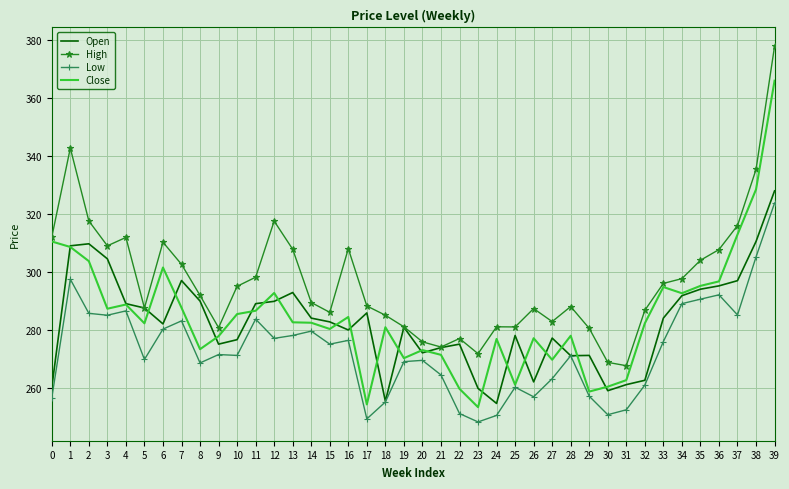

True or false: High and Close intersect in this chart.

False